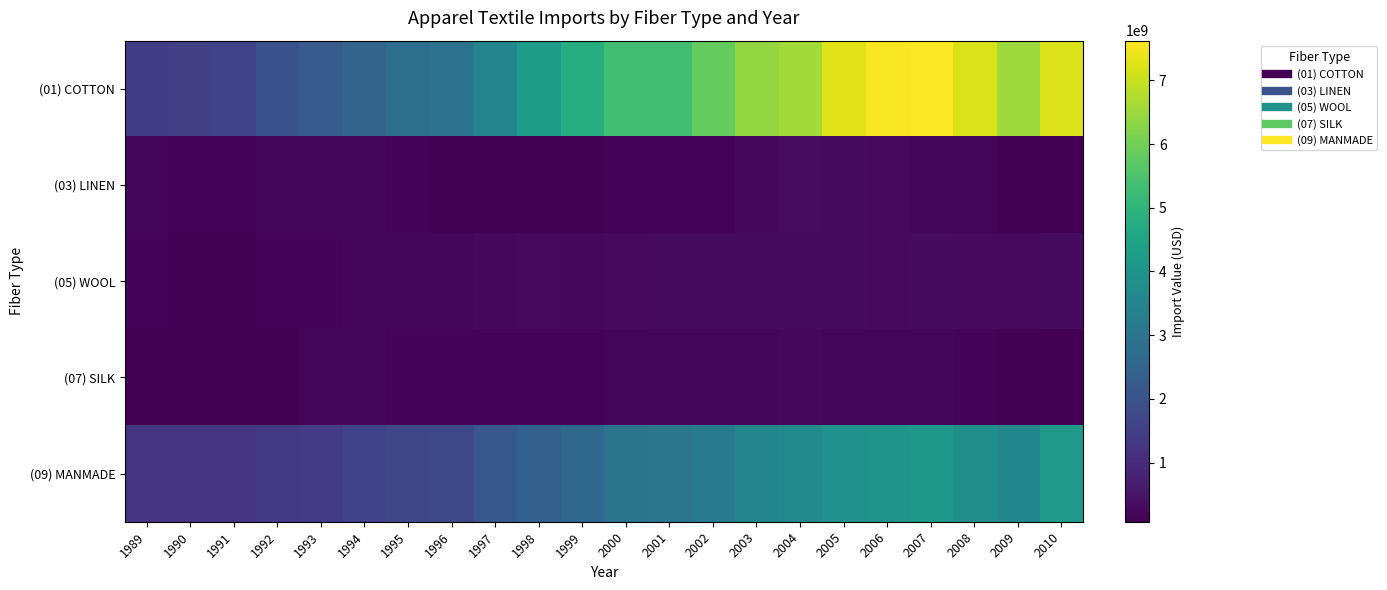

Which has a higher value, 2005 or 2004?

2005